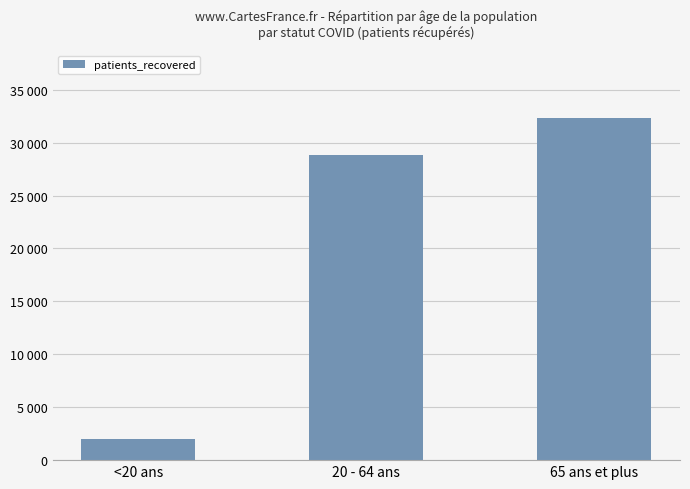

Are the bars horizontal?

No